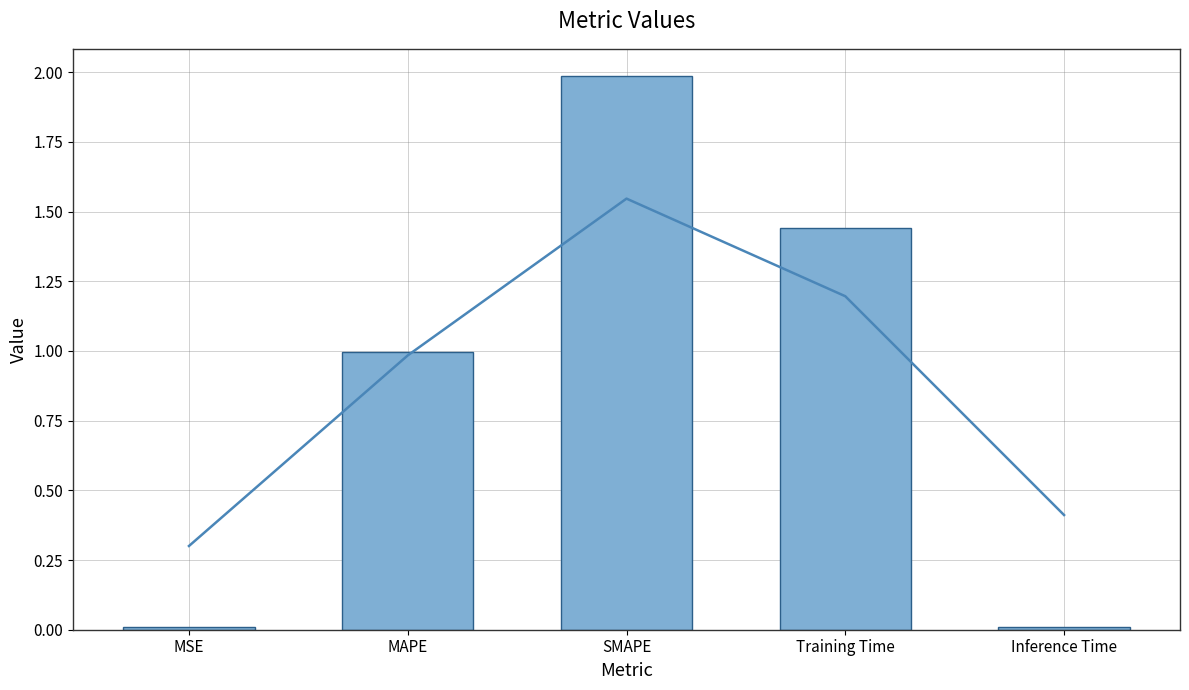

Which has a higher value, SMAPE or Training Time?

SMAPE